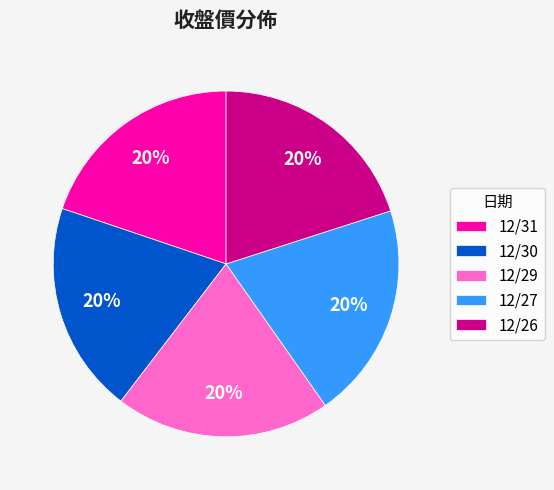

How many segments does this pie chart have?

5